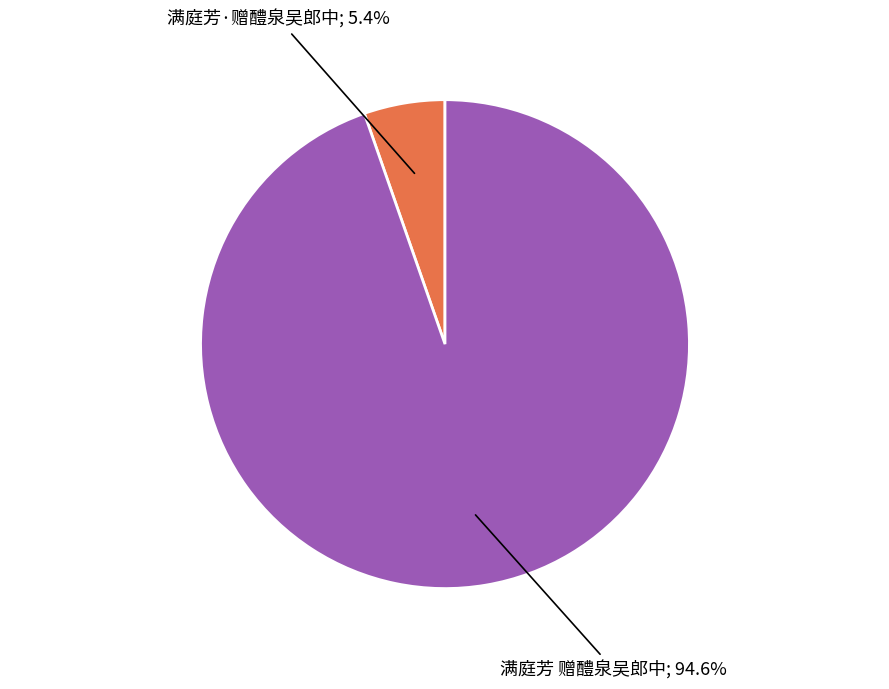

Does any single category account for the majority?

Yes